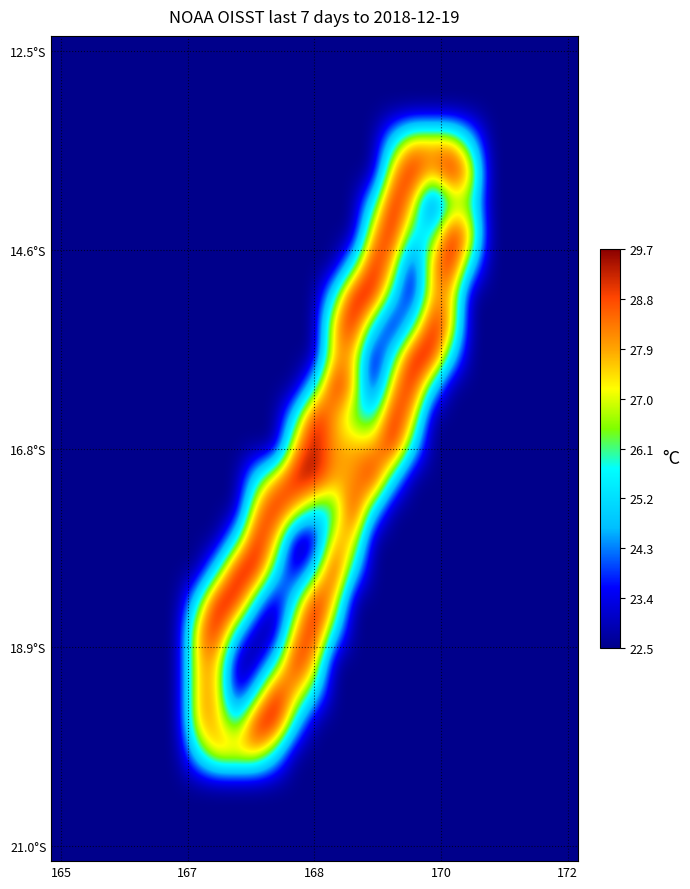

How many data points does each series have?

27